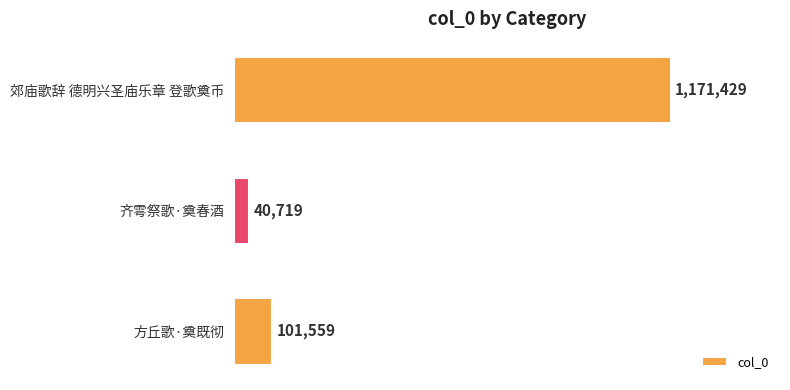

Count the number of data series in this chart.

1